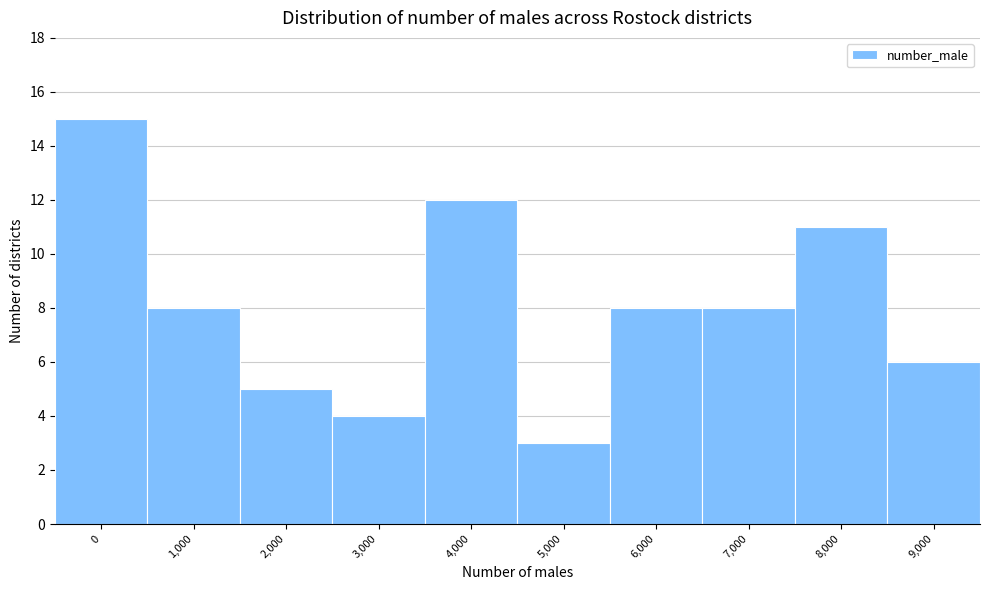

Reading left to right, transcribe all the data shown in this chart.

15	8	5	4	12	3	8	8	11	6